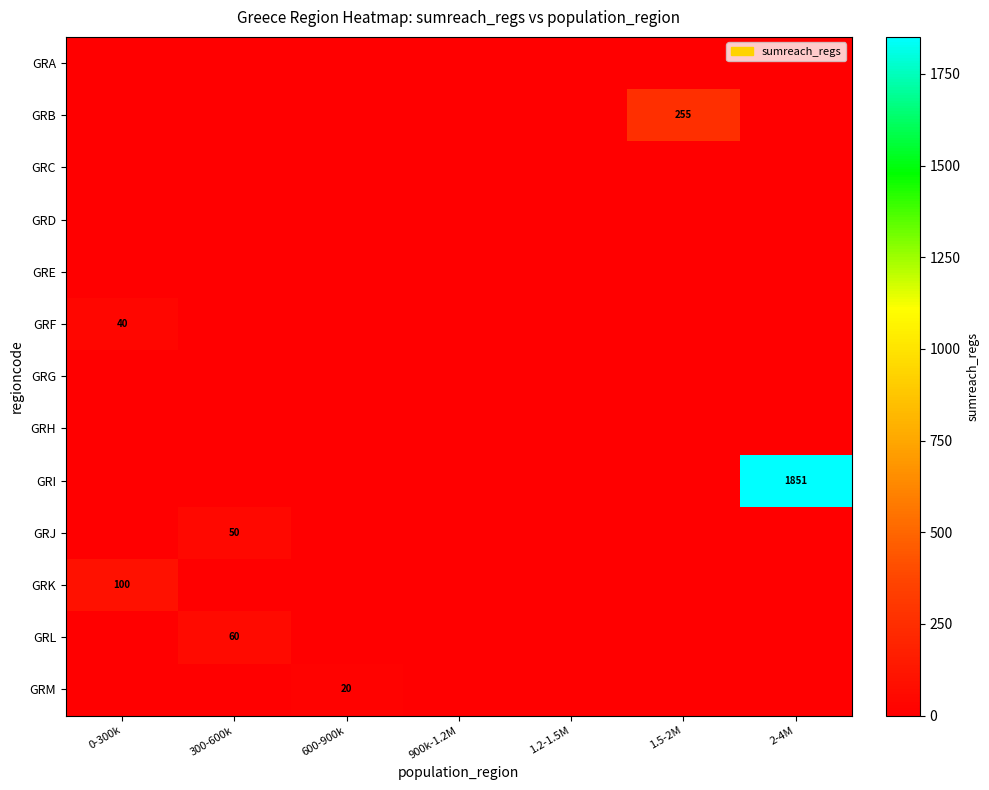

True or false: GRB has a value of 80 at 1.5-2M.

False